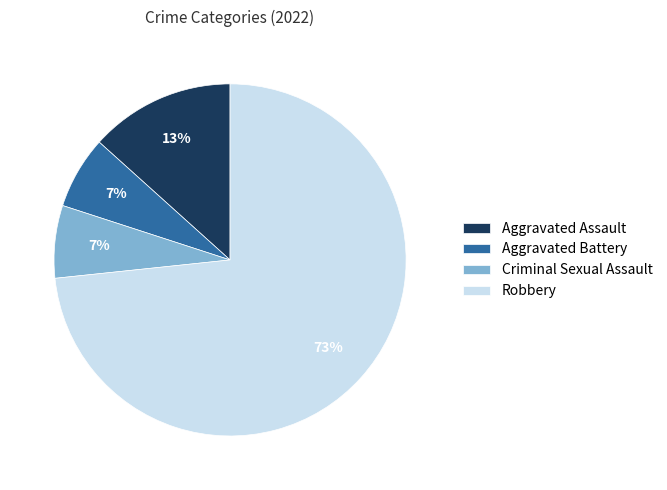

The Criminal Sexual Assault slice represents 7% of the pie. True or false?

True